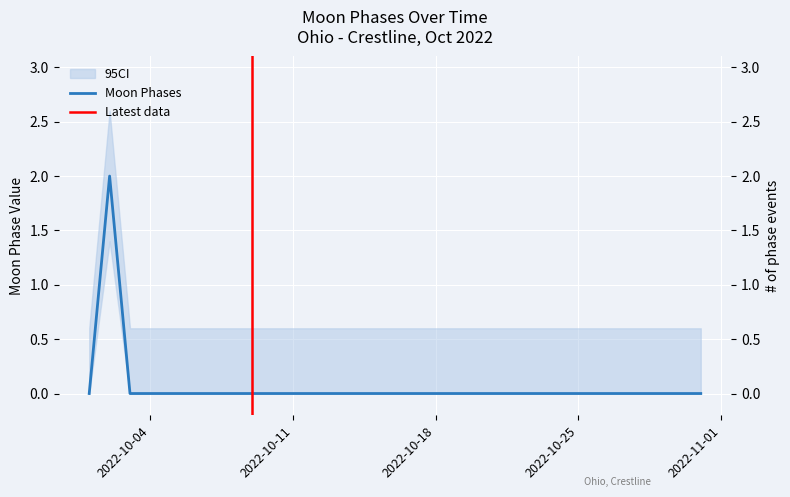

The value at 2022-10-06 is 1. True or false?

False